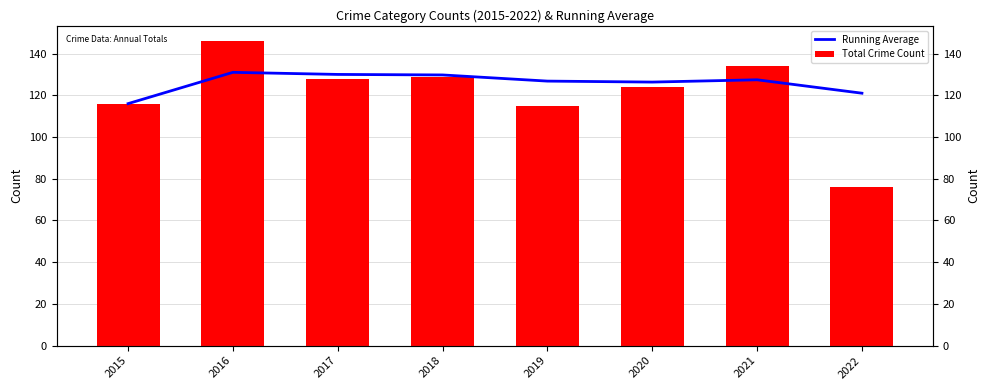

What is the difference between the maximum and minimum values in the Total Crime Count series?

70.0